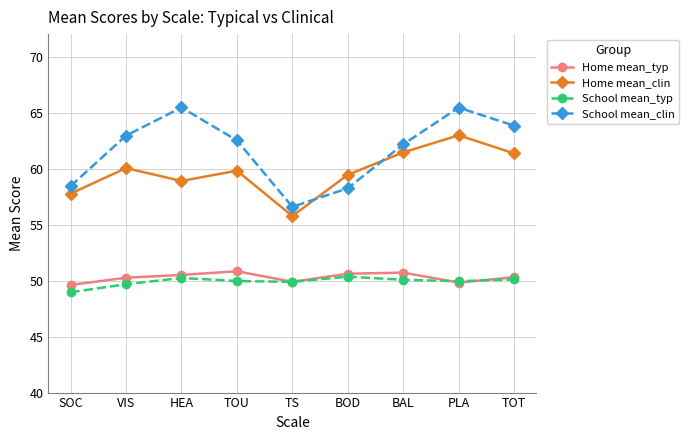

Count the number of categories in the chart.

9